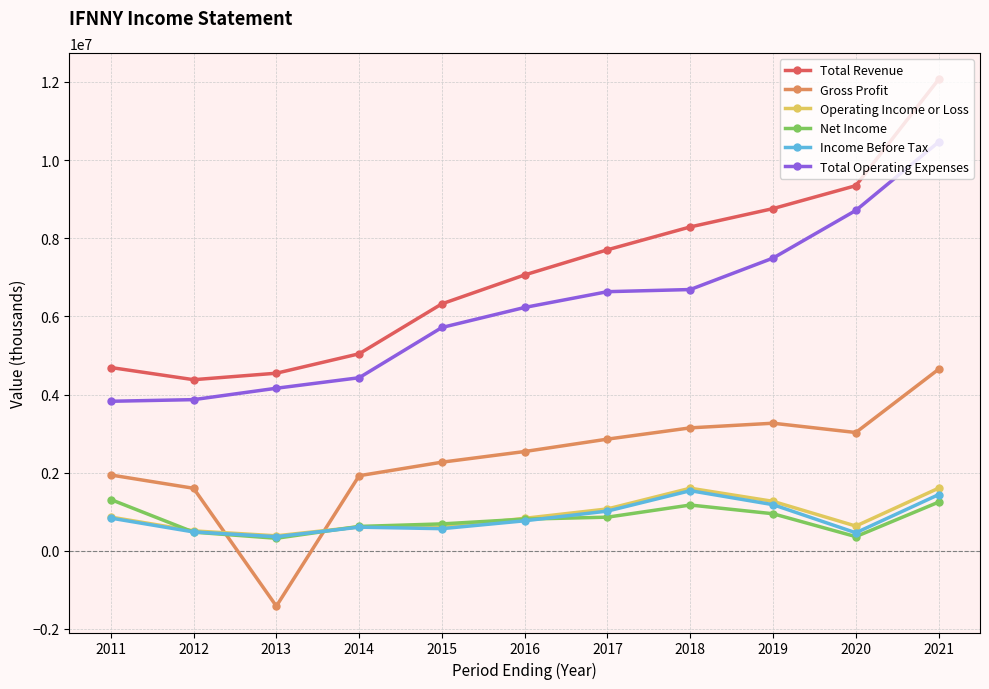

Is it true that Total Revenue equals 8267579 at 2015?

False